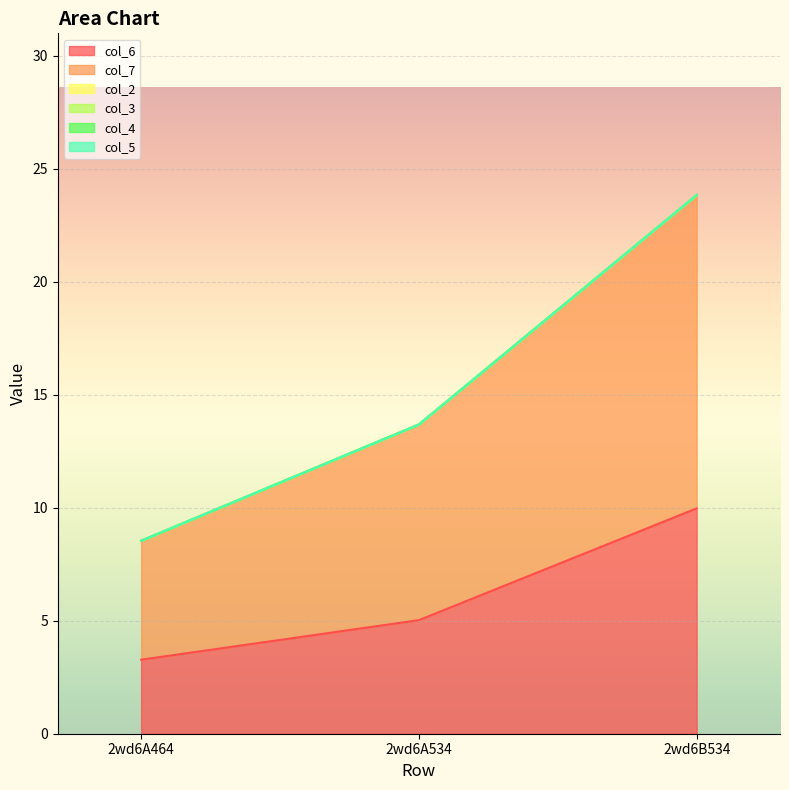

List the series in order of their peak value, highest first.

col_7, col_6, col_2, col_3, col_4, col_5